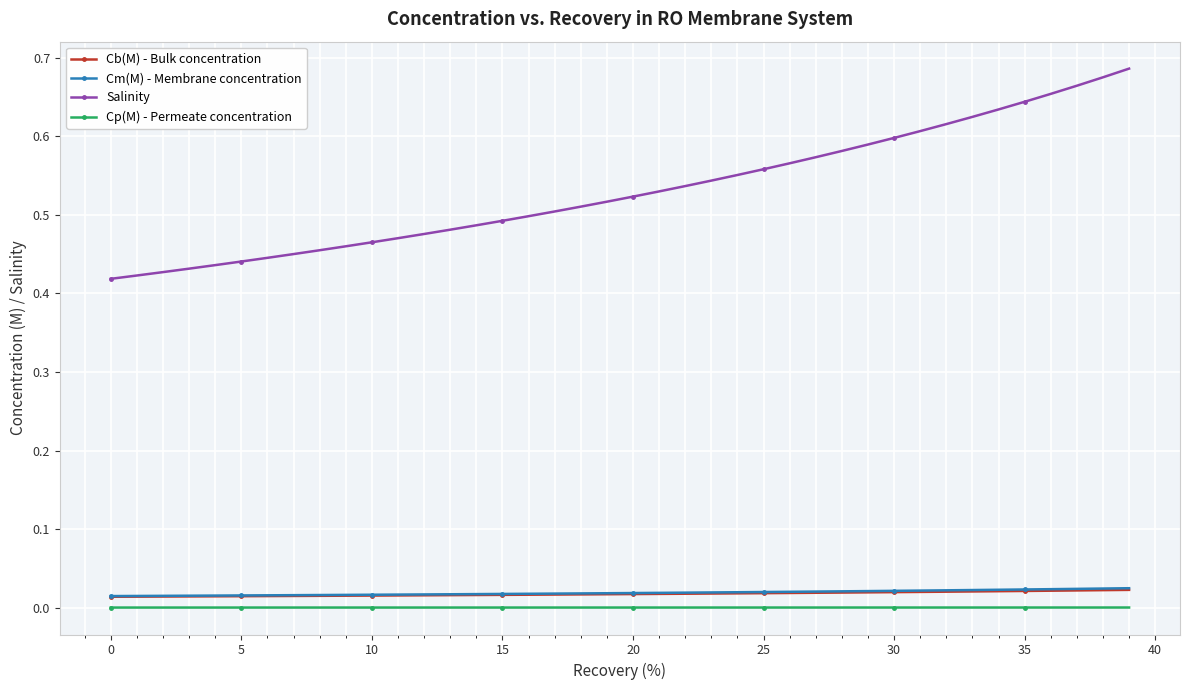

Which series has the widest spread of values?

Salinity